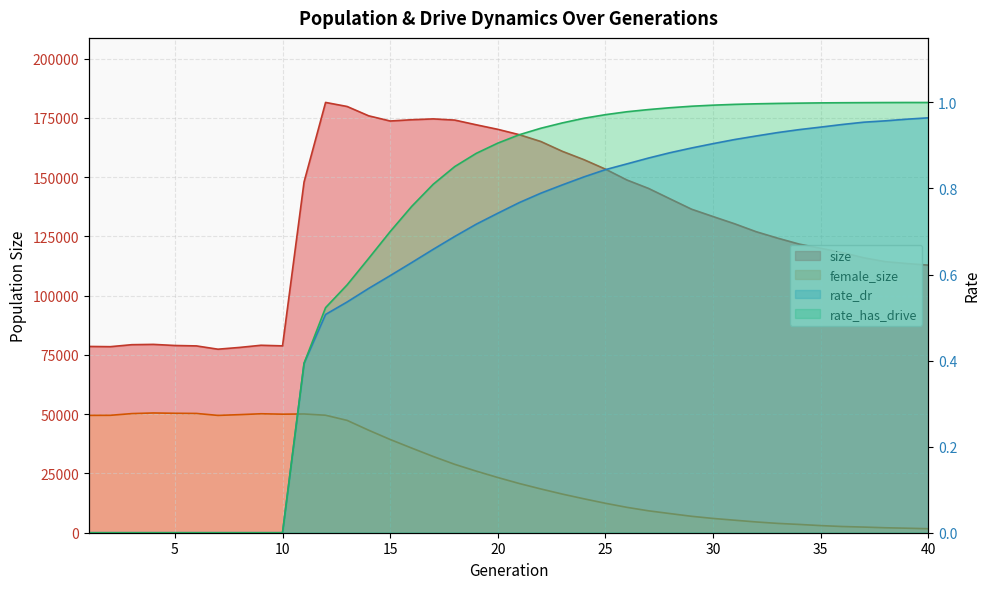

Which series has the largest range (max minus min)?

size